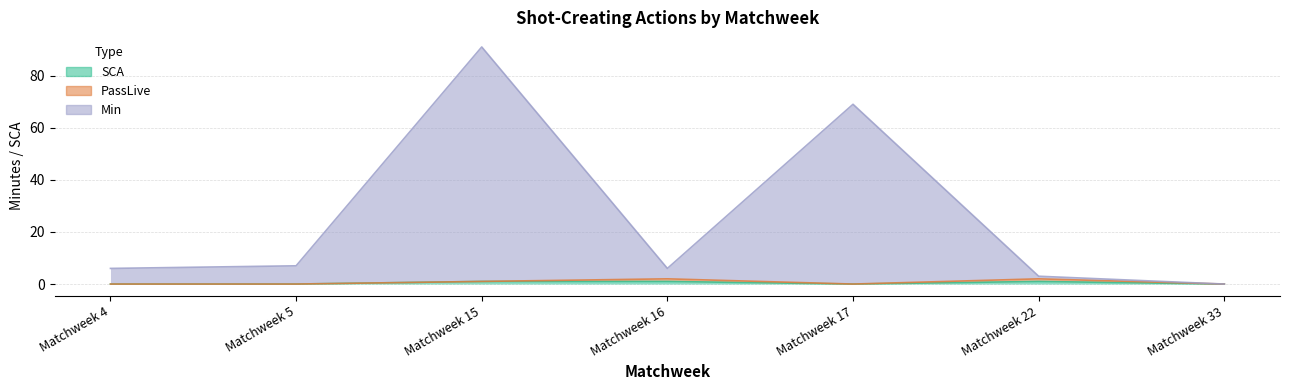

Which category has the highest value in the Min series?

Matchweek 15